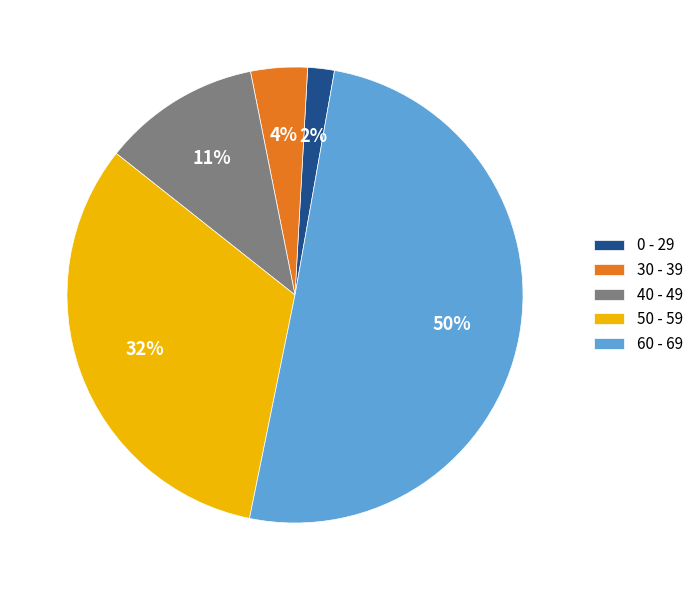

What percentage is the 0 - 29 slice, to the nearest percent?

2%